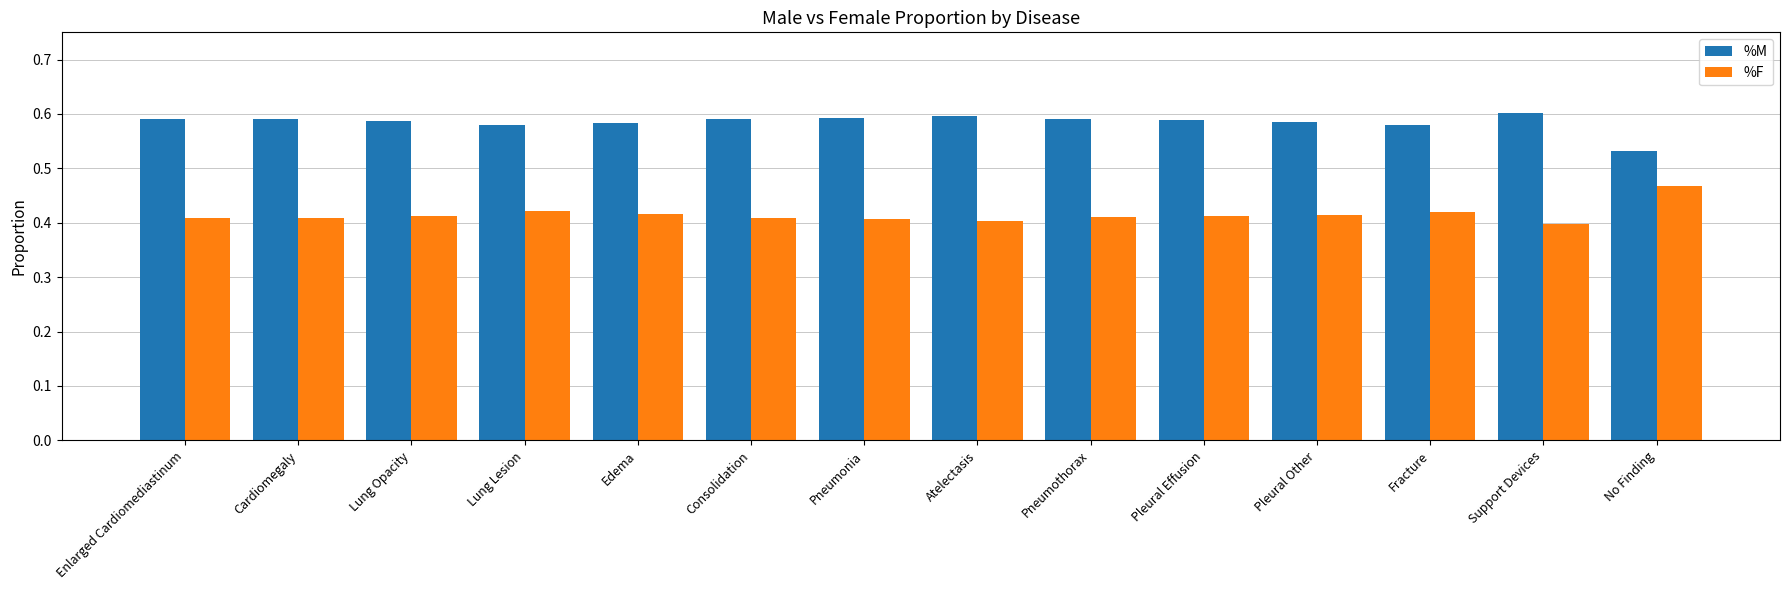

How many groups of bars are there?

14